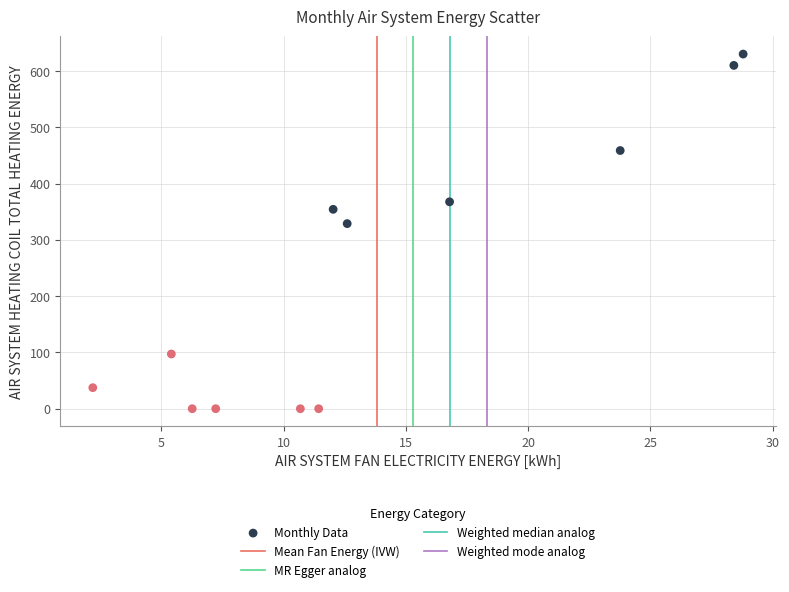

What Y value in the scatter plot is closest to 315?

329.0